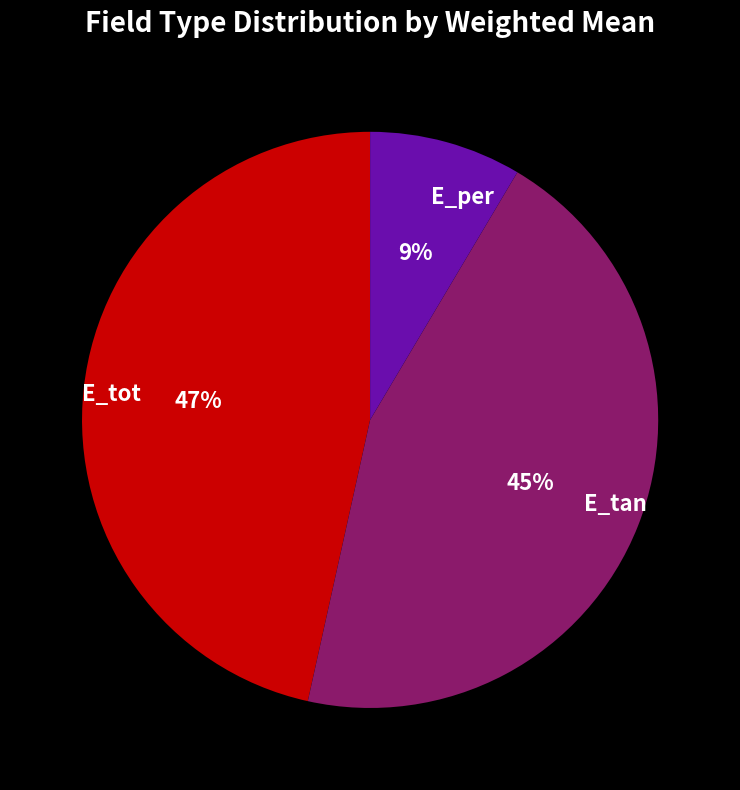

To the nearest percent, what is the combined percentage of E_tan and E_tot?

91%